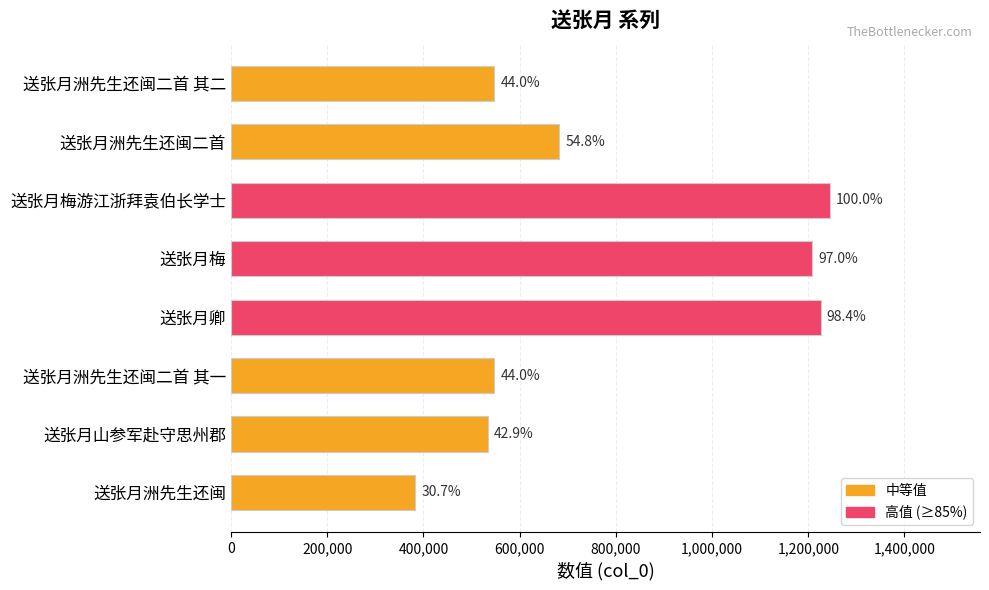

Does the chart contain any negative values?

No